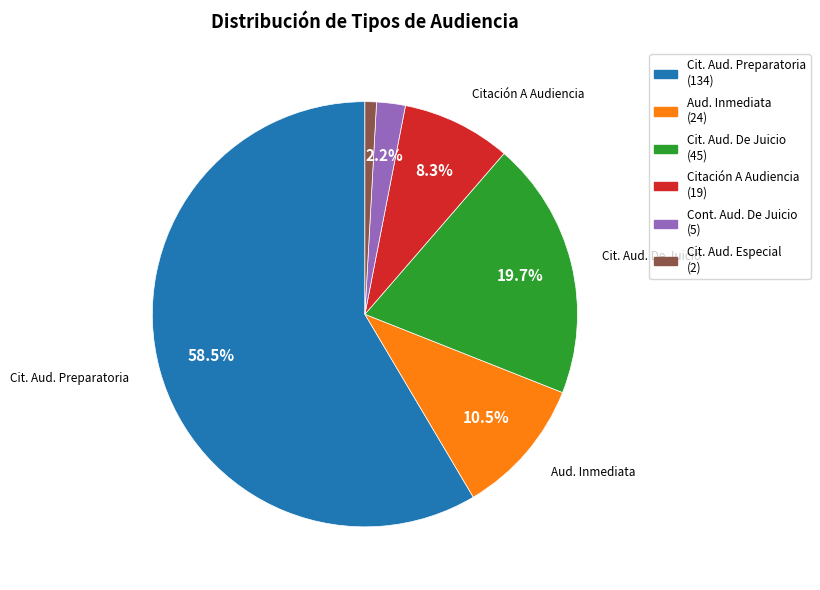

Is there any slice that represents more than half of the pie?

Yes